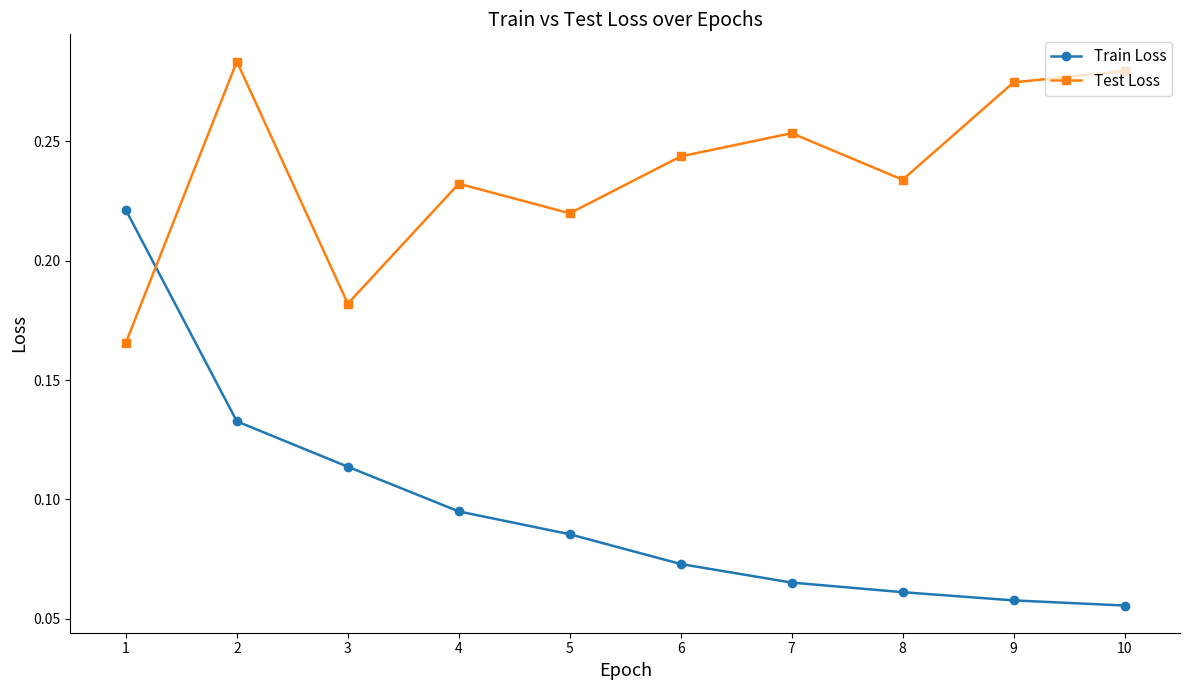

What are all the series names shown in the legend?

Train Loss, Test Loss